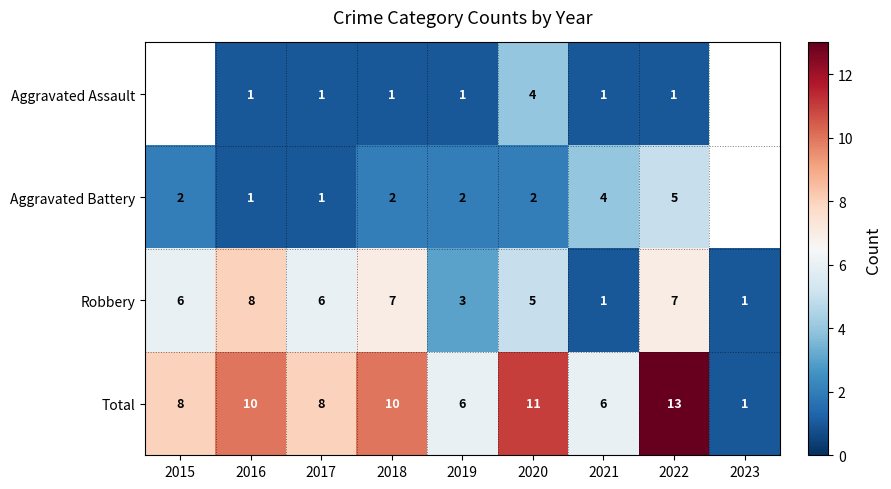

The Aggravated Battery series shows 5.6 at 2021. True or false?

False